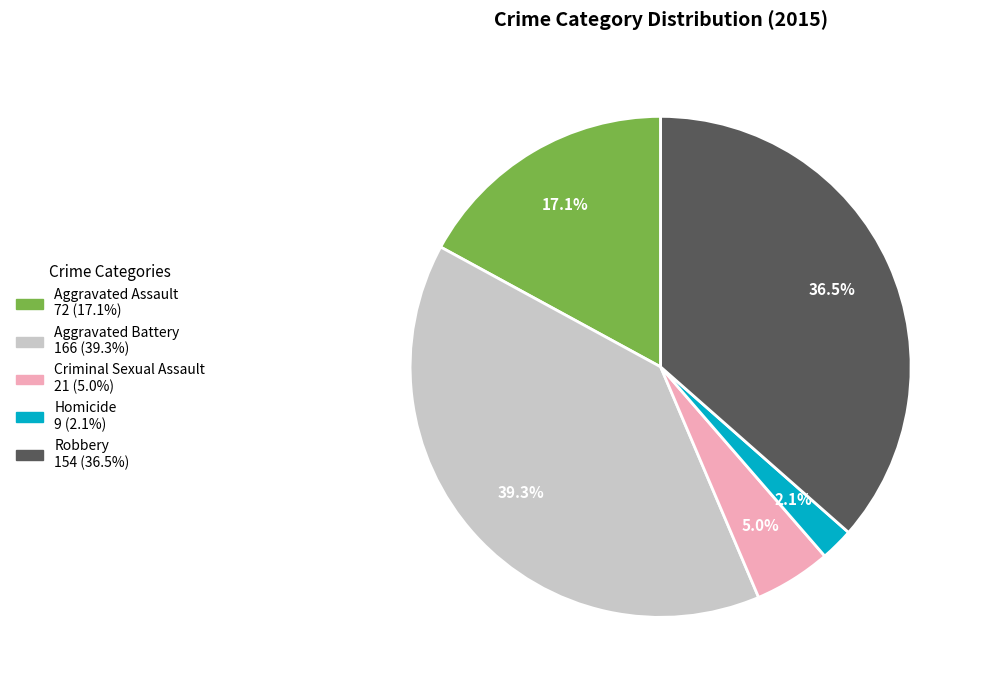

Is it true that Robbery is 26% of the pie?

False